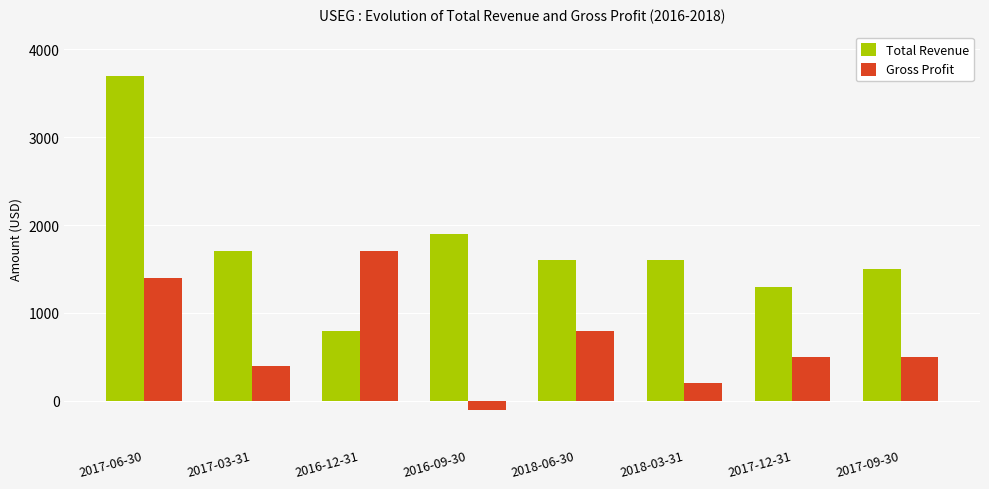

What are all the series names shown in the legend?

Total Revenue, Gross Profit